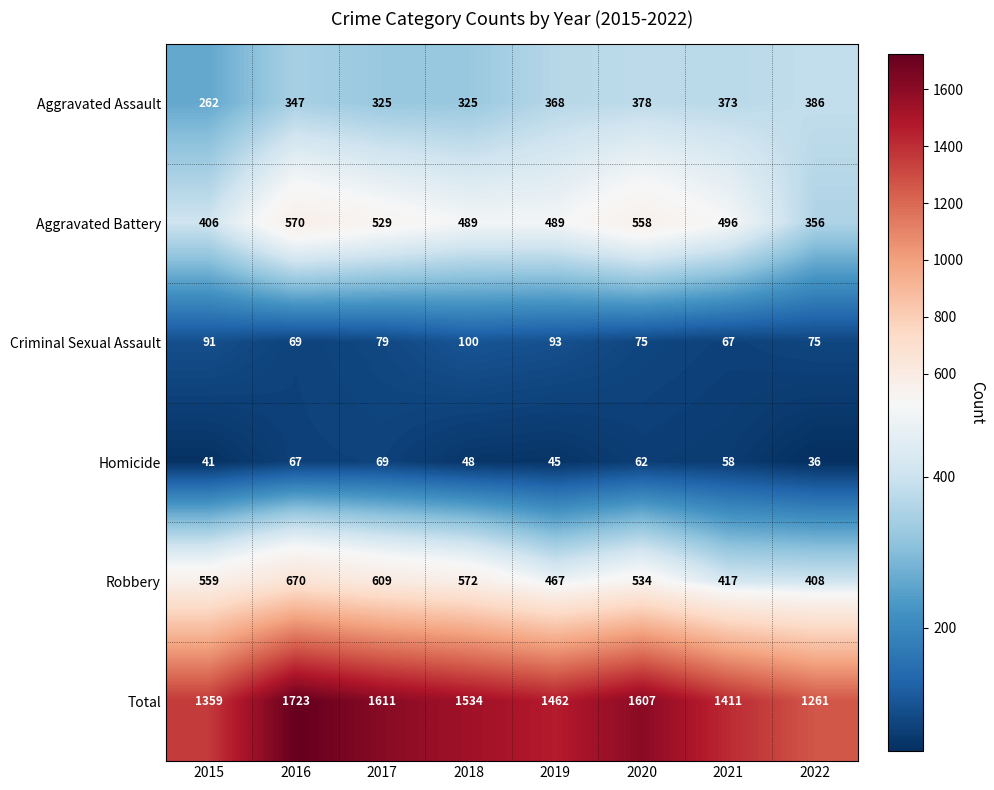

List the series in order of their peak value, lowest first.

Homicide, Criminal Sexual Assault, Aggravated Assault, Aggravated Battery, Robbery, Total